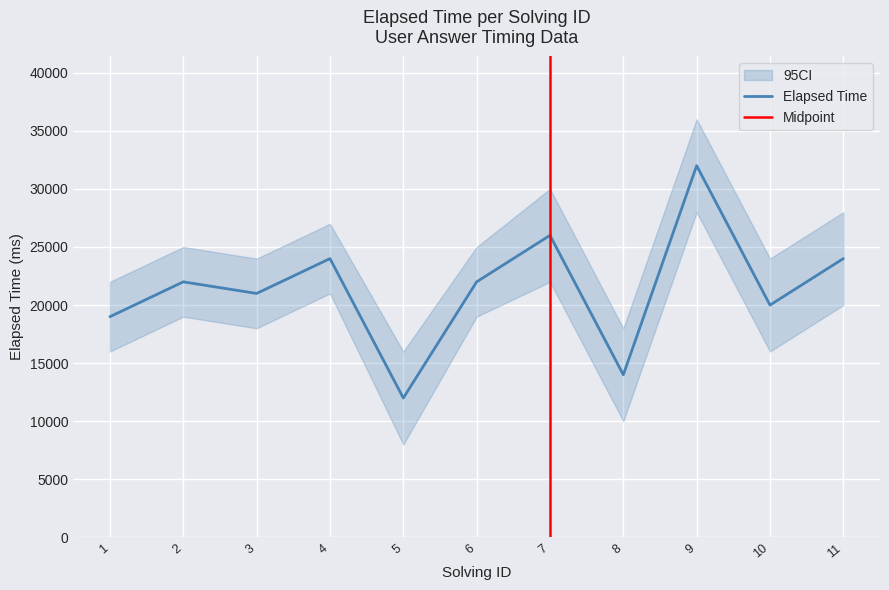

Which has a higher value, 6 or 3?

6